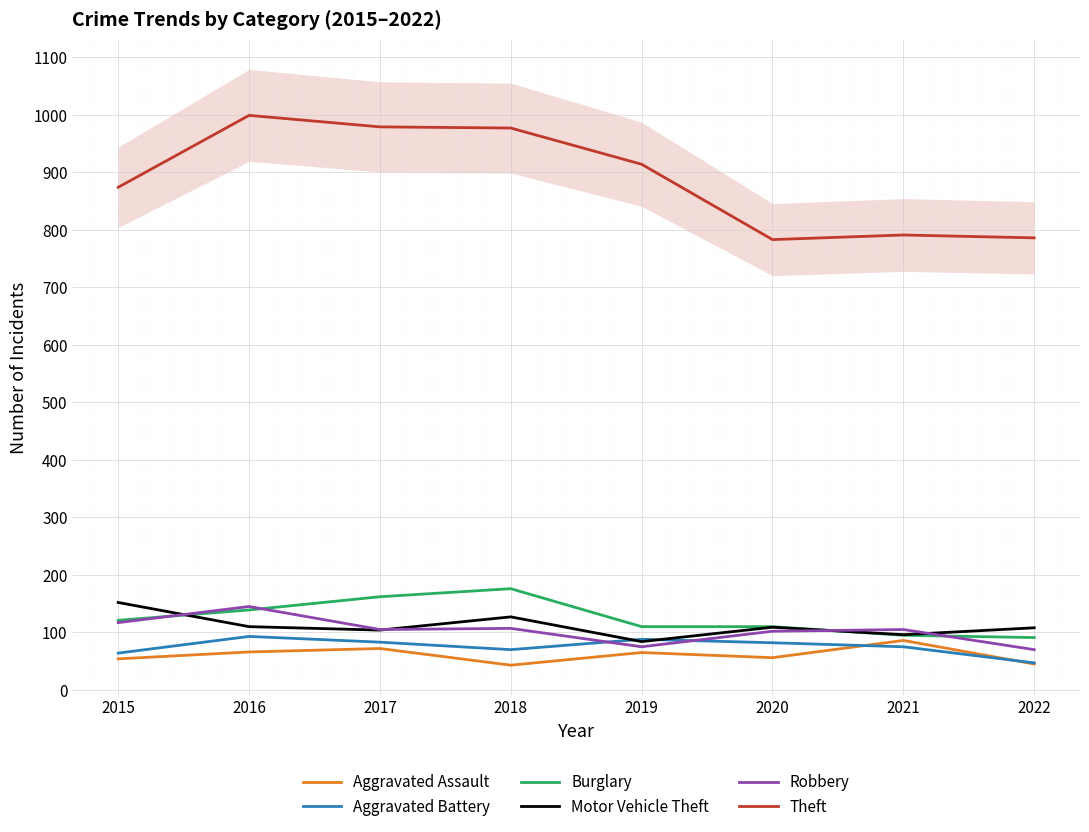

Is it true that Aggravated Battery equals 93 at 2016?

True